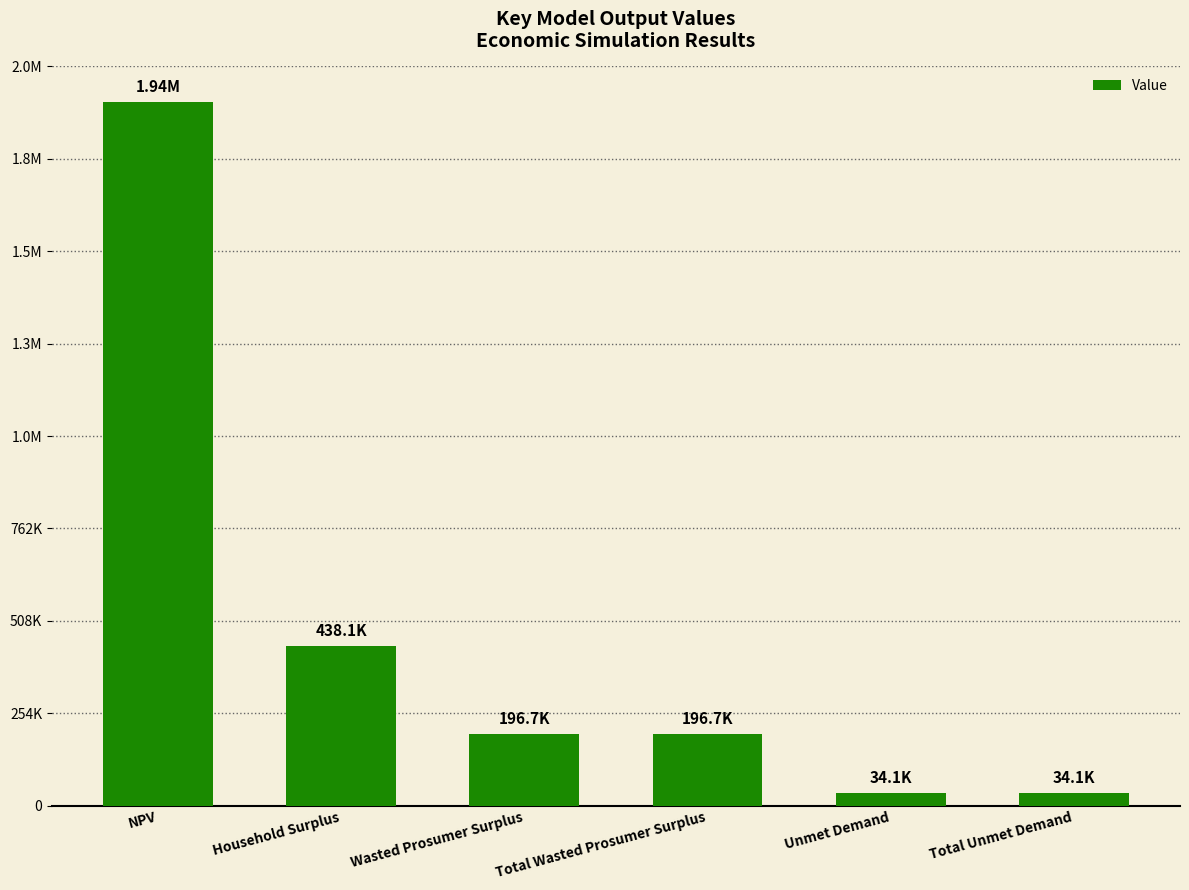

Rank the categories by value from lowest to highest.

Unmet Demand, Total Unmet Demand, Wasted Prosumer Surplus, Total Wasted Prosumer Surplus, Household Surplus, NPV